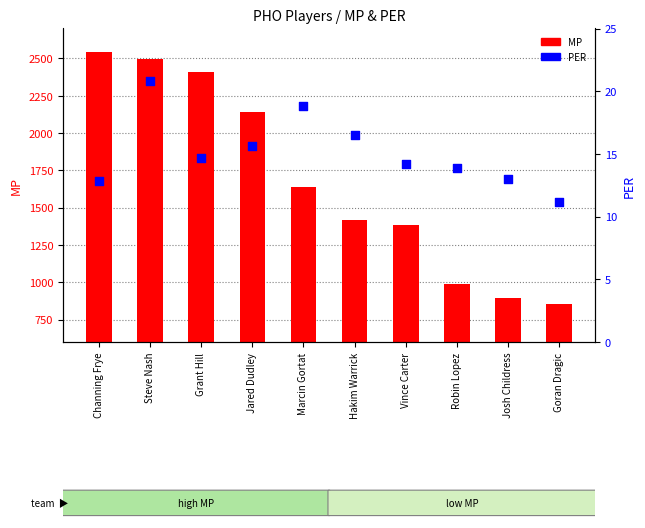

Which series has the largest total across all categories?

MP